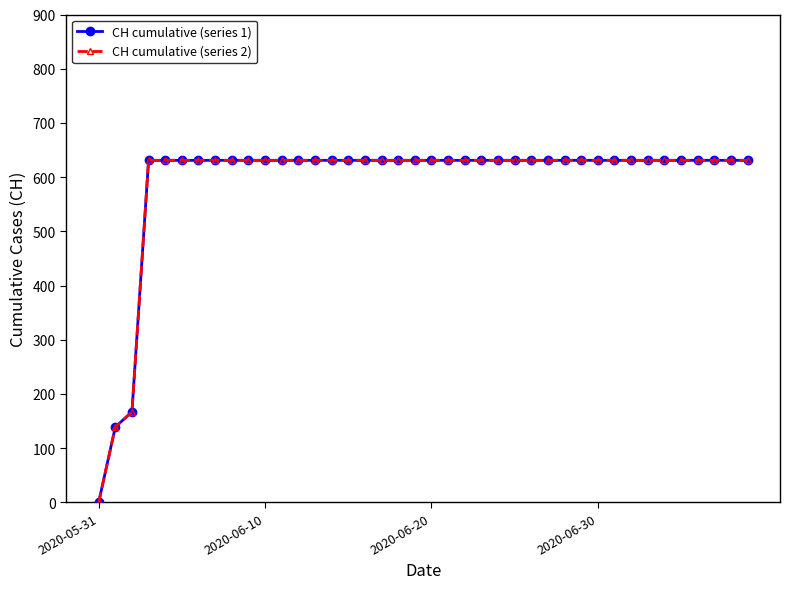

Which series has the widest spread of values?

CH cumulative (series 1)